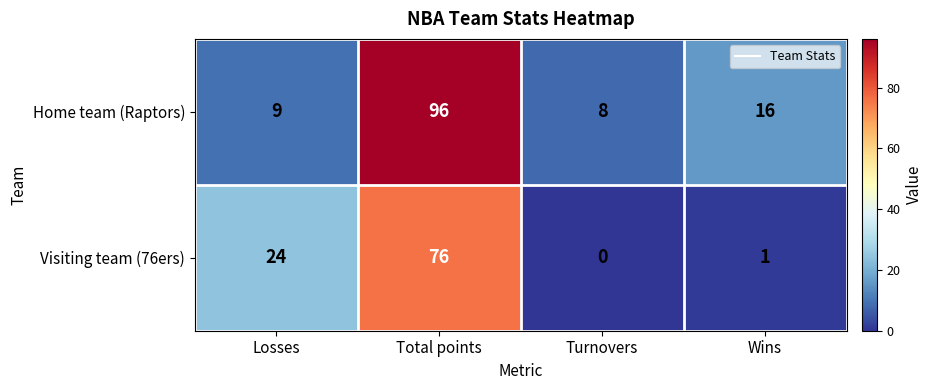

Which series changed the most between Losses and Wins?

Visiting team (76ers)